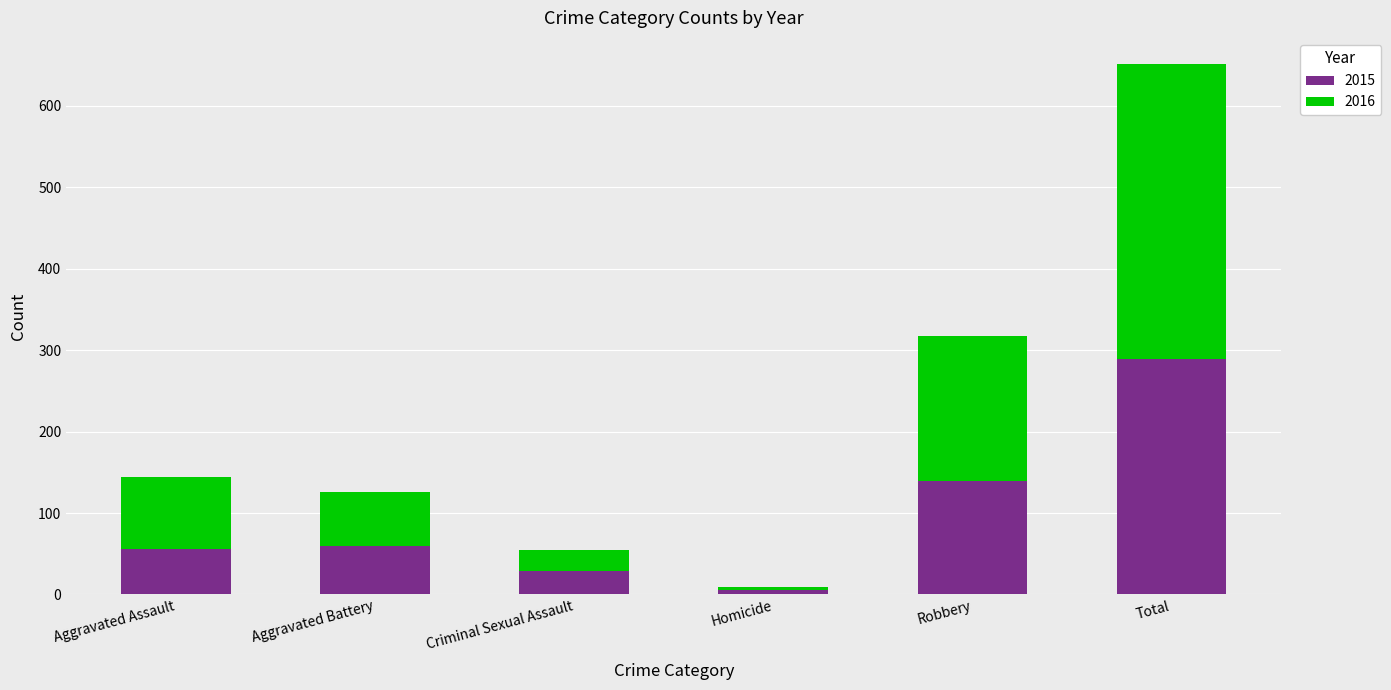

At which category is the sum across all series the highest?

Total